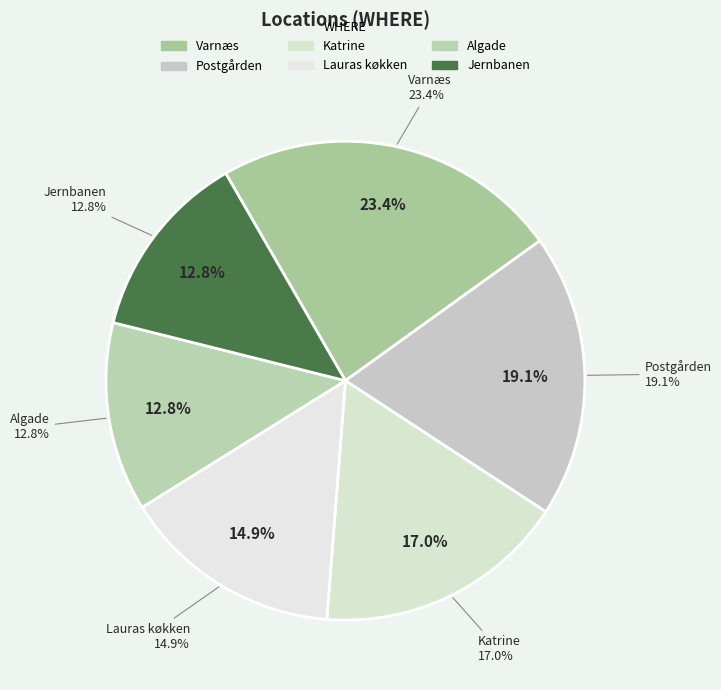

Which slice is the largest?

Varnæs